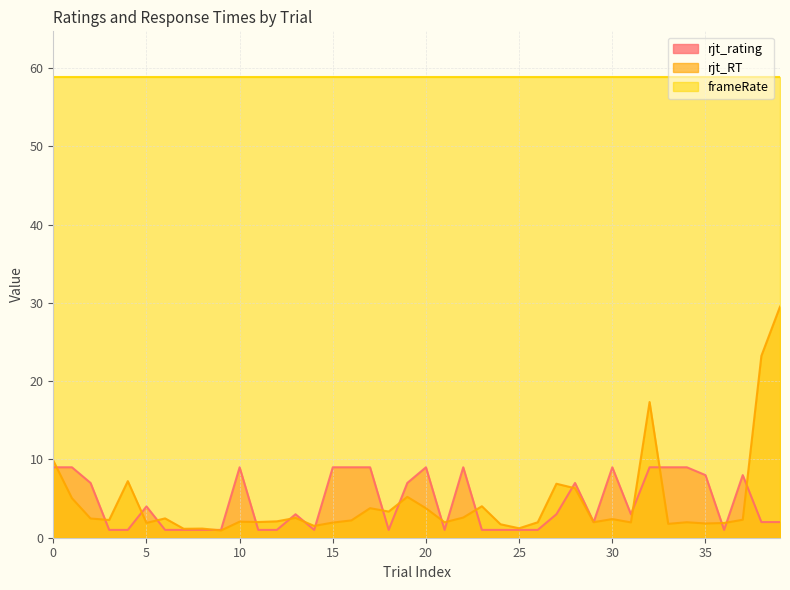

Which series has the largest range (max minus min)?

rjt_RT